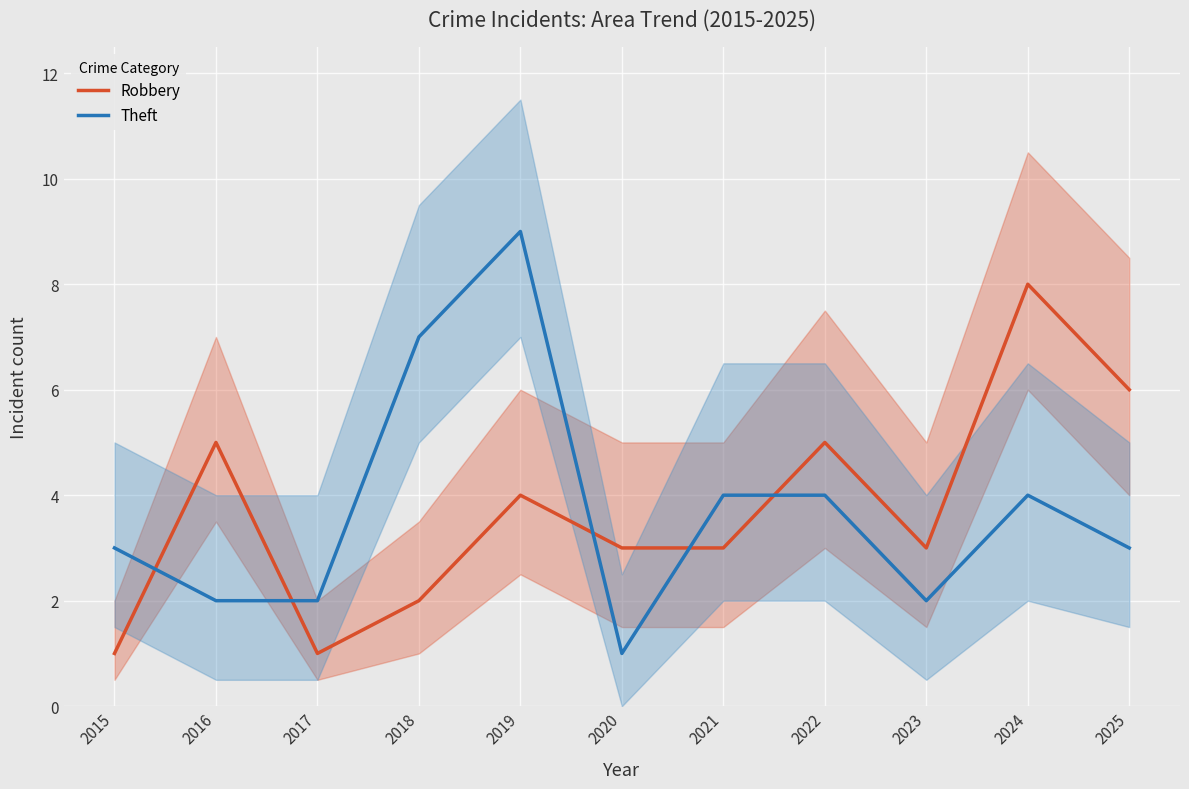

Is this an area chart (filled region under the line)?

No